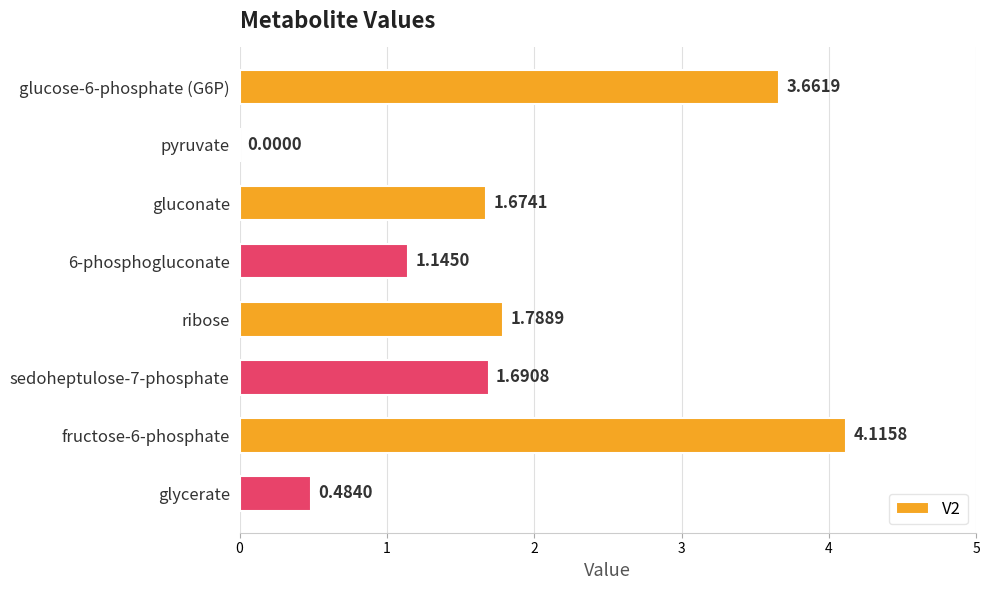

What is the sum of all values?

14.6